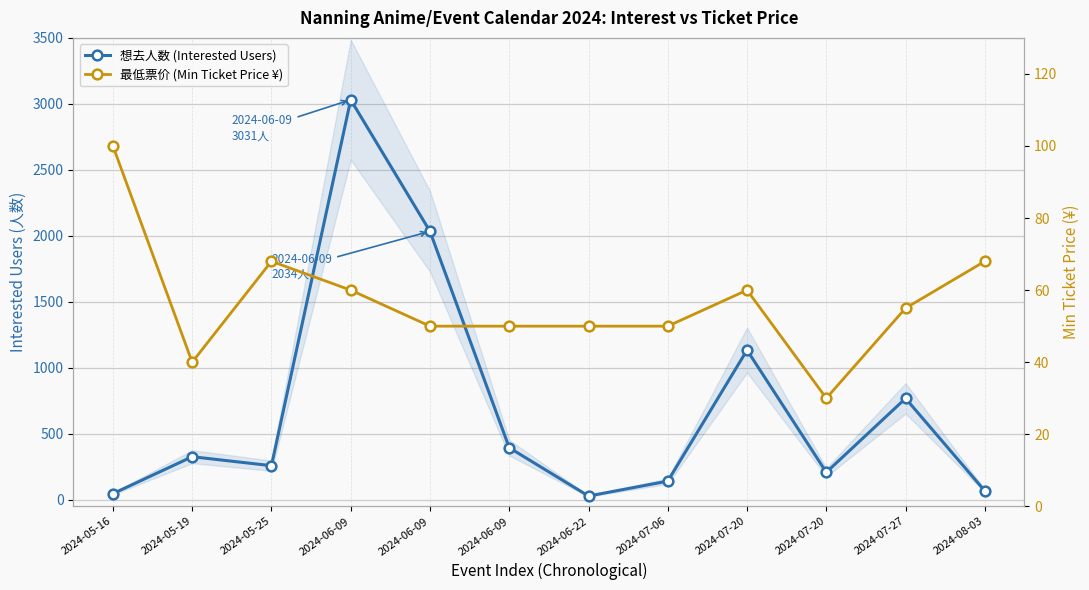

List the labels in order of 想去人数 (Interested Users) value, smallest first.

2024-06-22, 2024-05-16, 2024-08-03, 2024-07-06, 2024-07-20, 2024-05-25, 2024-05-19, 2024-06-09, 2024-07-27, 2024-07-20, 2024-06-09, 2024-06-09